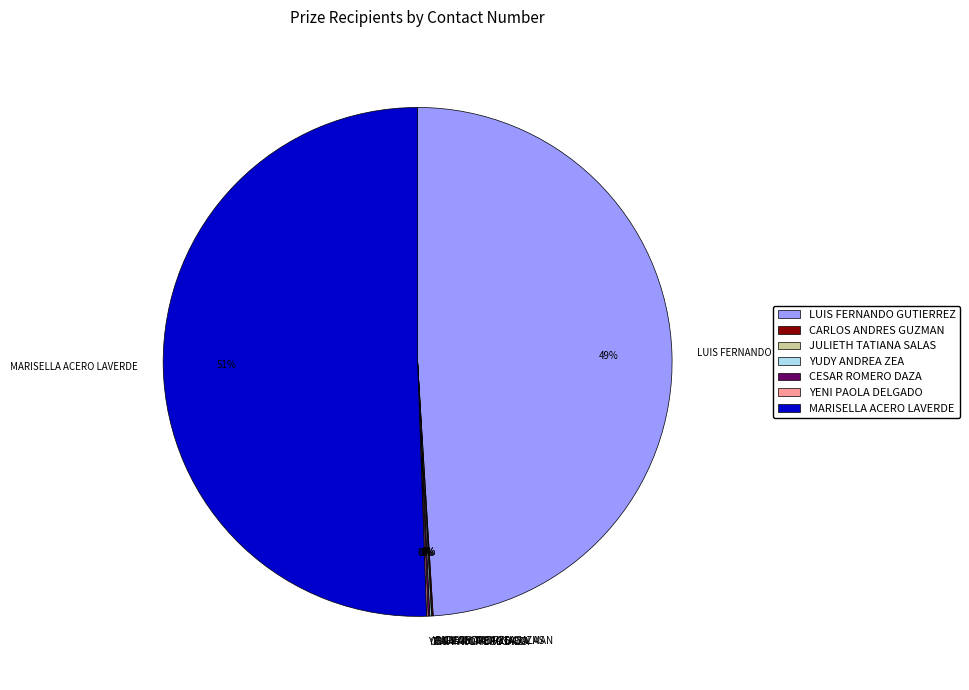

To the nearest percent, what is the difference between the largest and smallest slice percentages?

51%